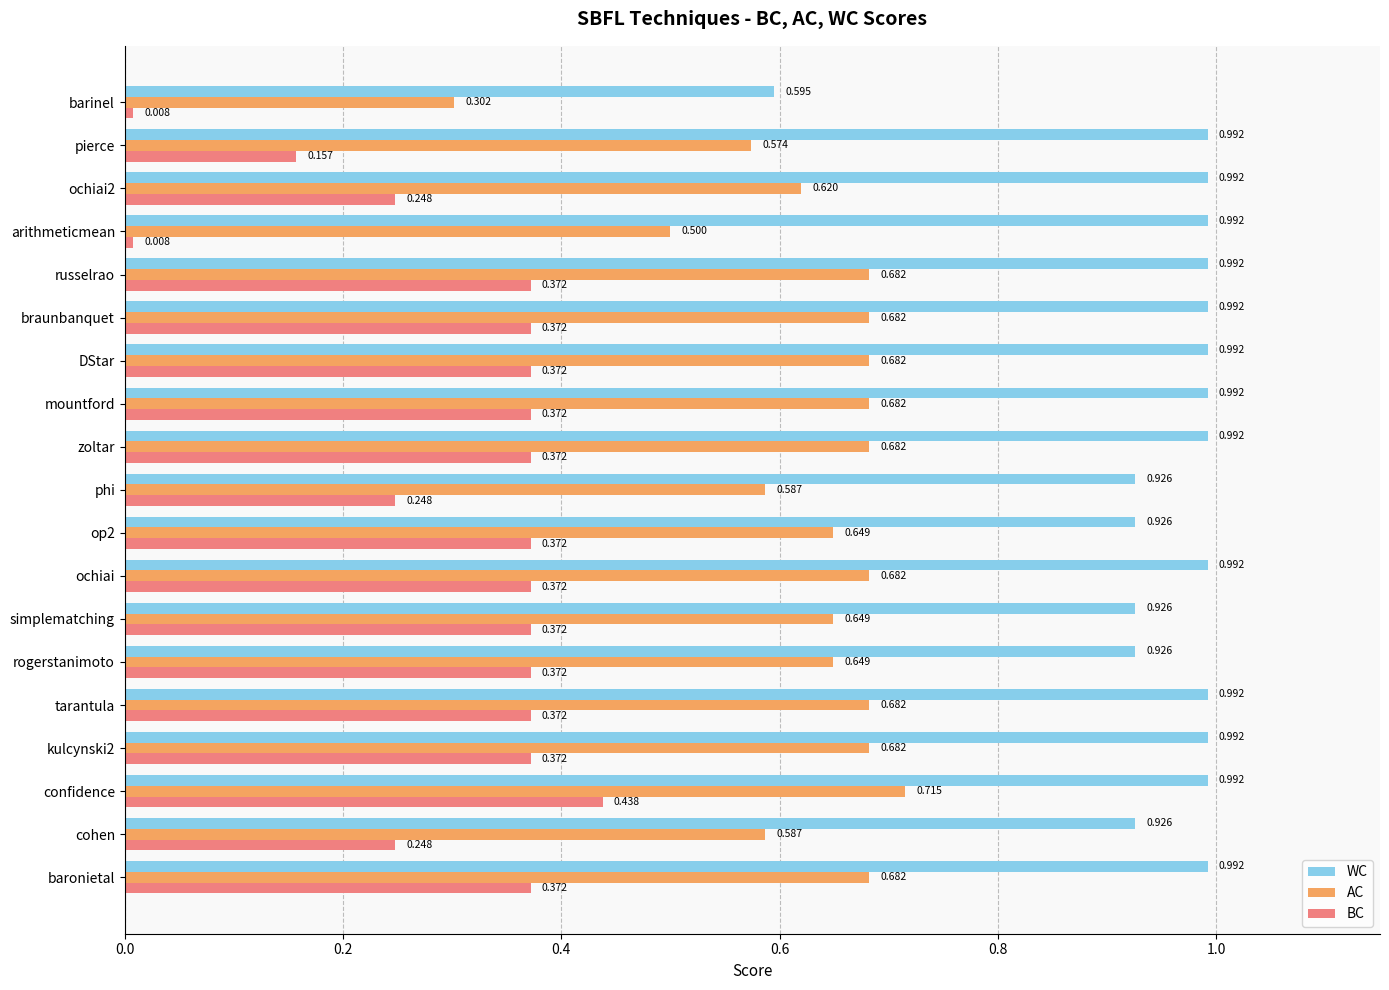

Which series has the largest total across all categories?

WC